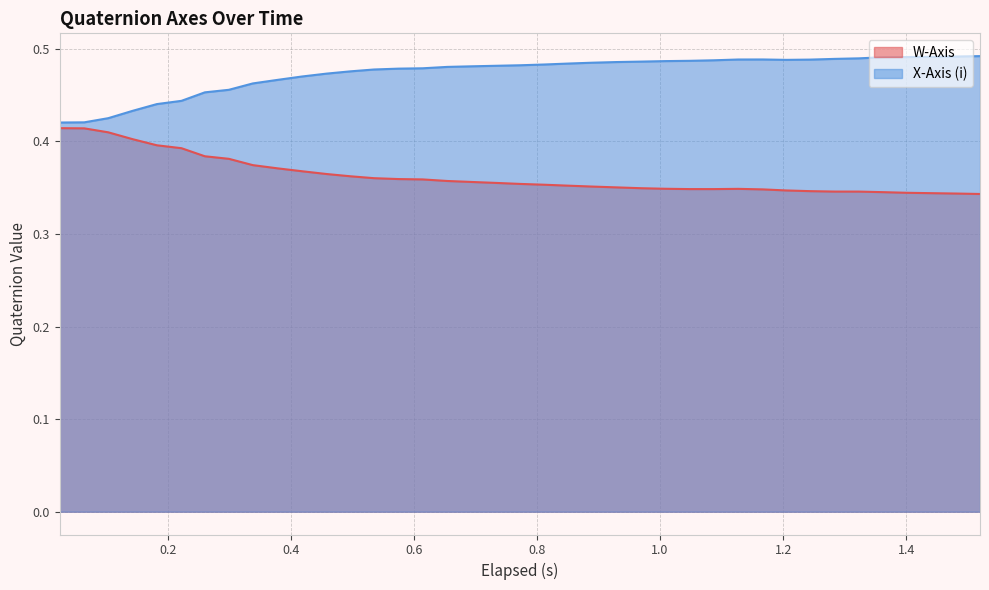

Rank the series by their average value, from highest to lowest.

X-Axis (i), W-Axis